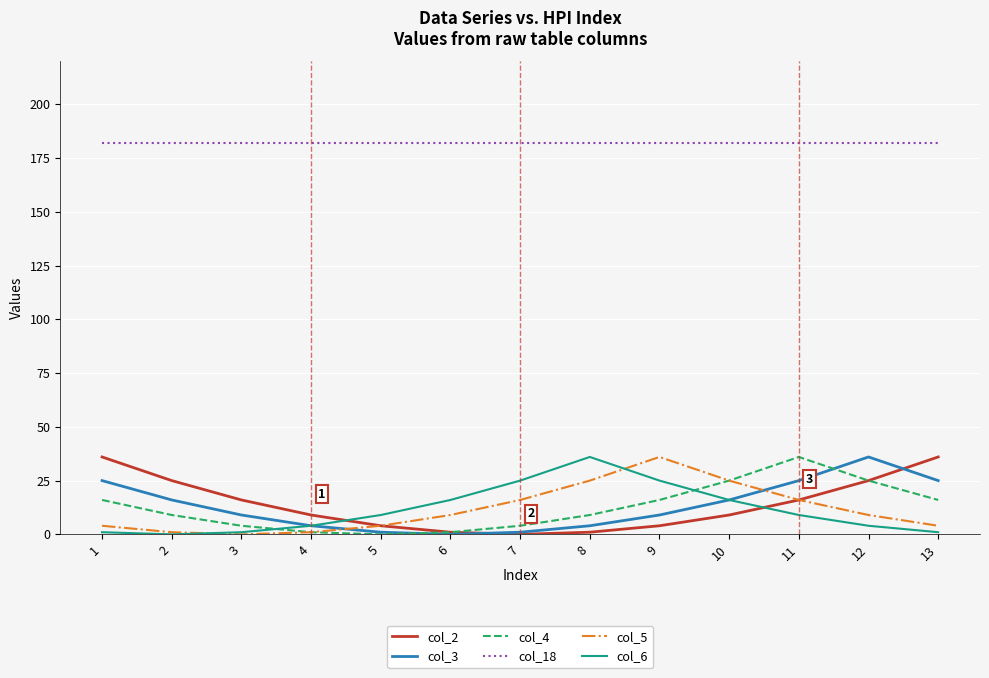

How many values in the col_5 series are below 9?

6